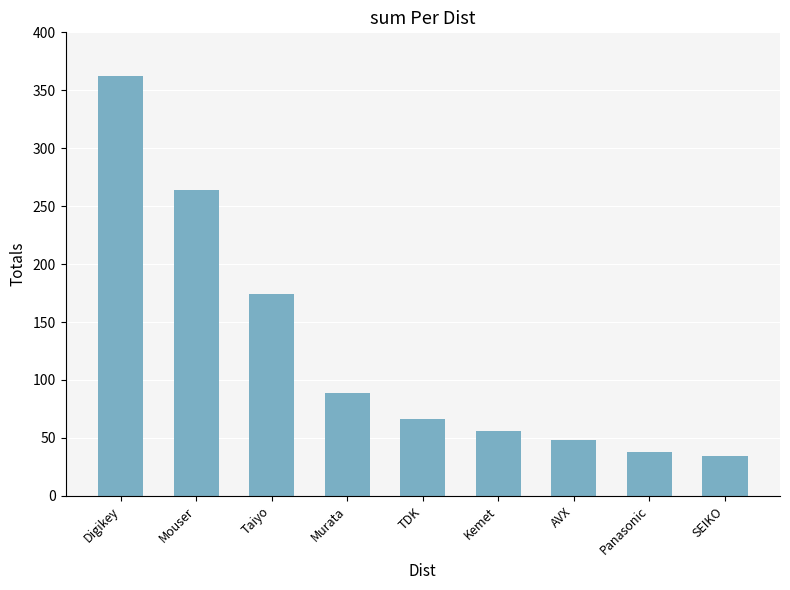

Where is the data nearest to the value 198?

Taiyo